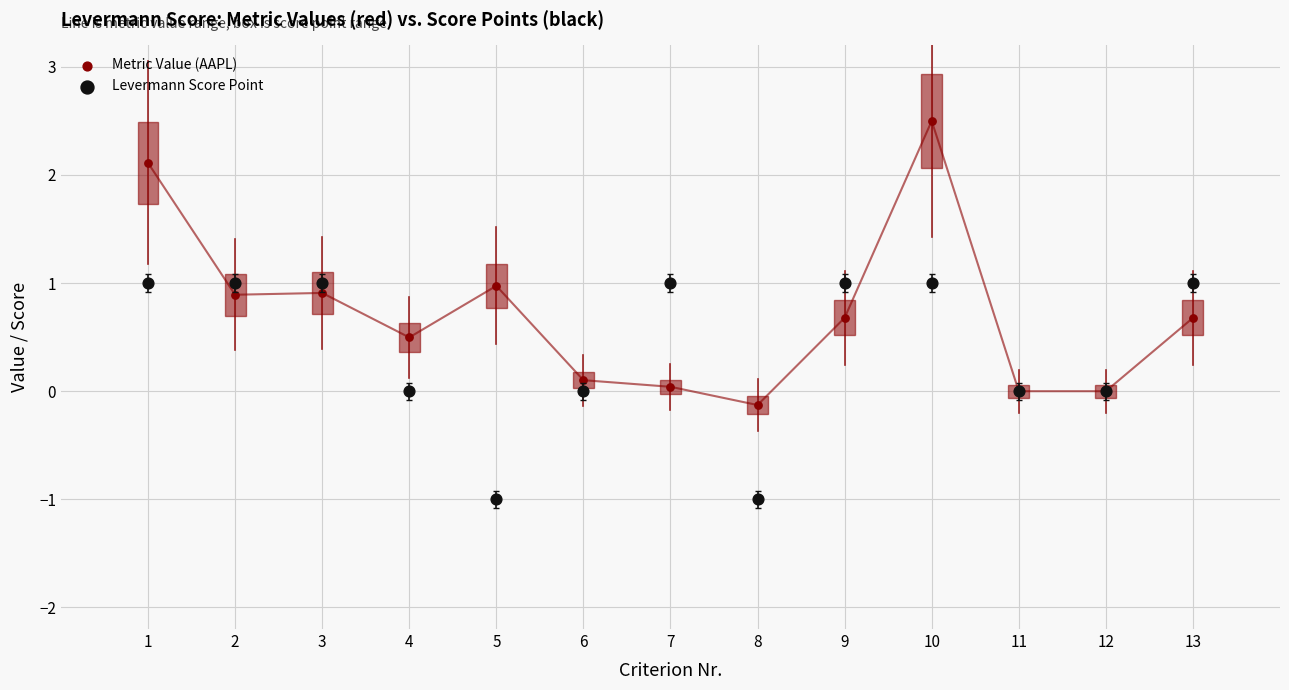

What are all the series names shown in the legend?

Metric Value (AAPL), Levermann Score Point